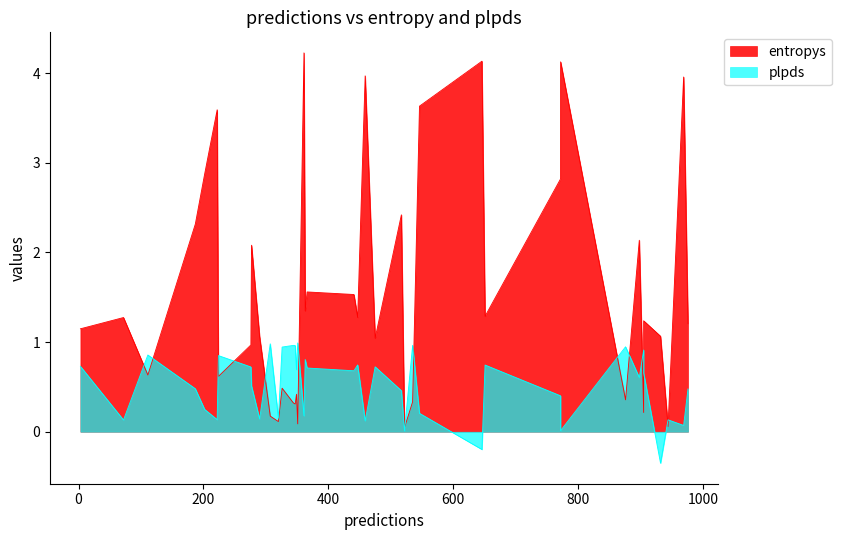

The entropys series shows 0.3 at 19. True or false?

False